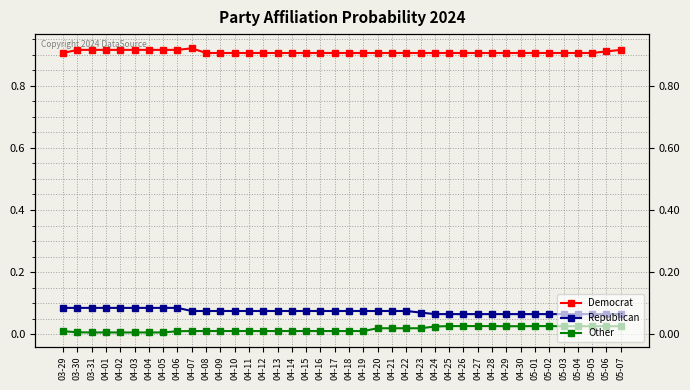

True or false: Republican has more than 0 interior local peaks.

False